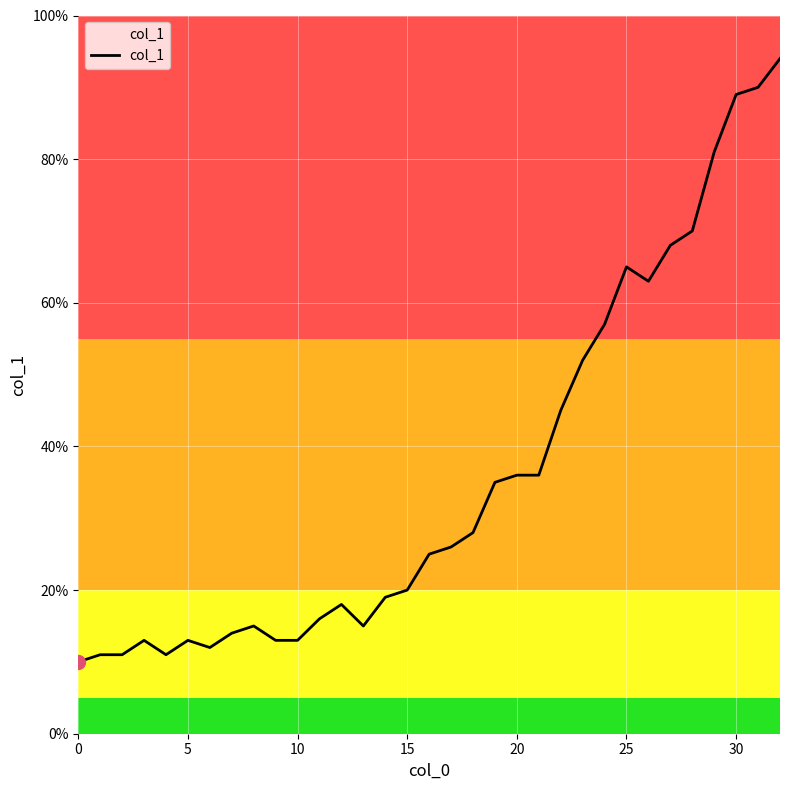

What is the greatest value displayed?

94